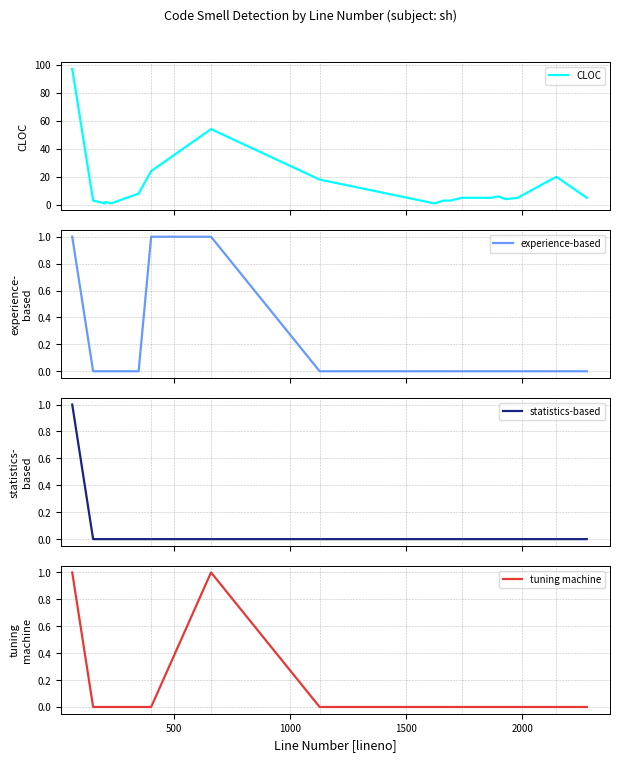

True or false: tuning machine has a value of 0 at 10.

False